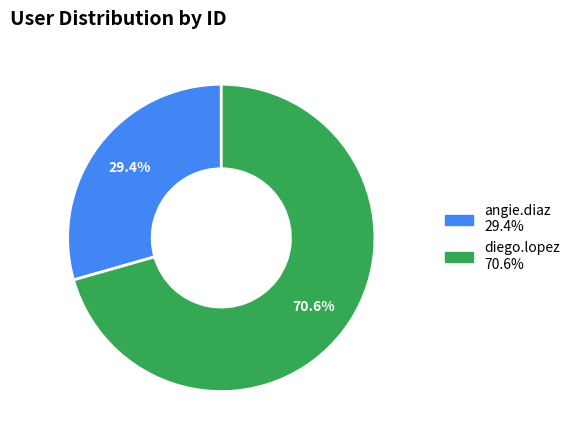

Which slice is the largest?

diego.lopez